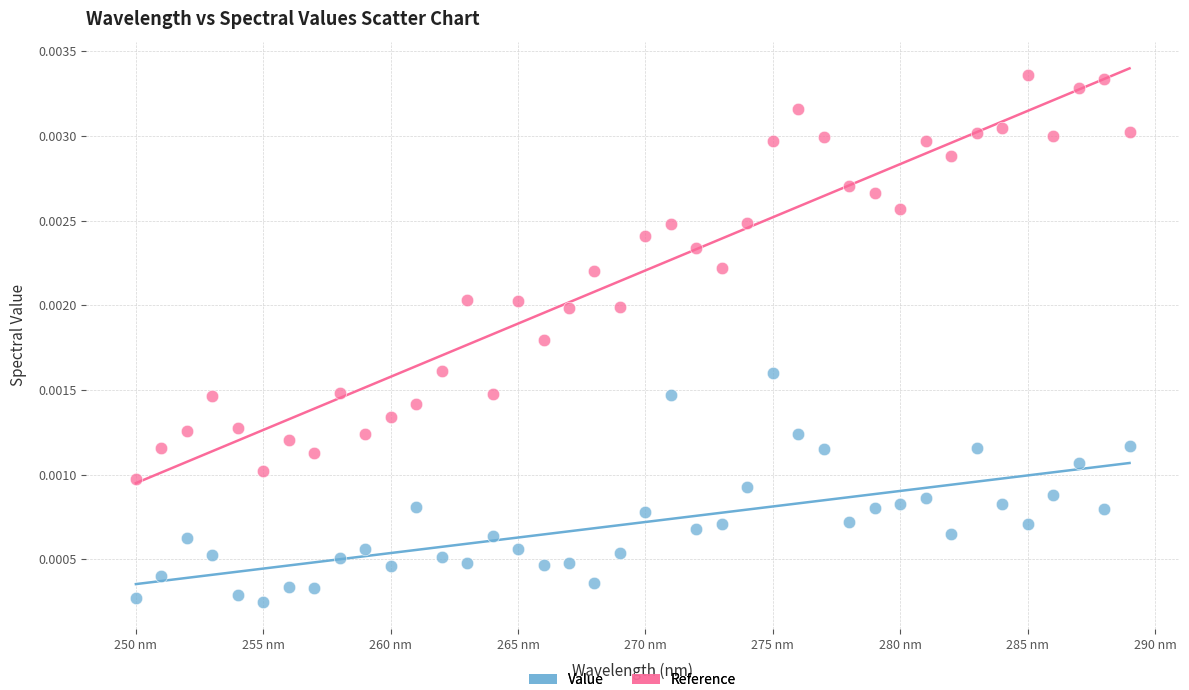

Which series contains the lowest Y value?

Value